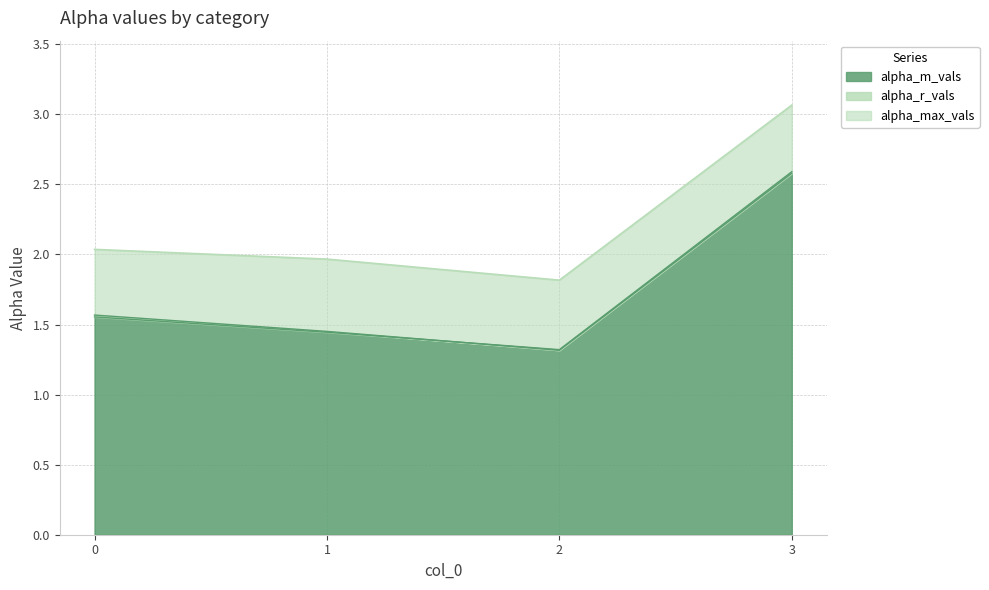

At which category is the sum across all series the highest?

3